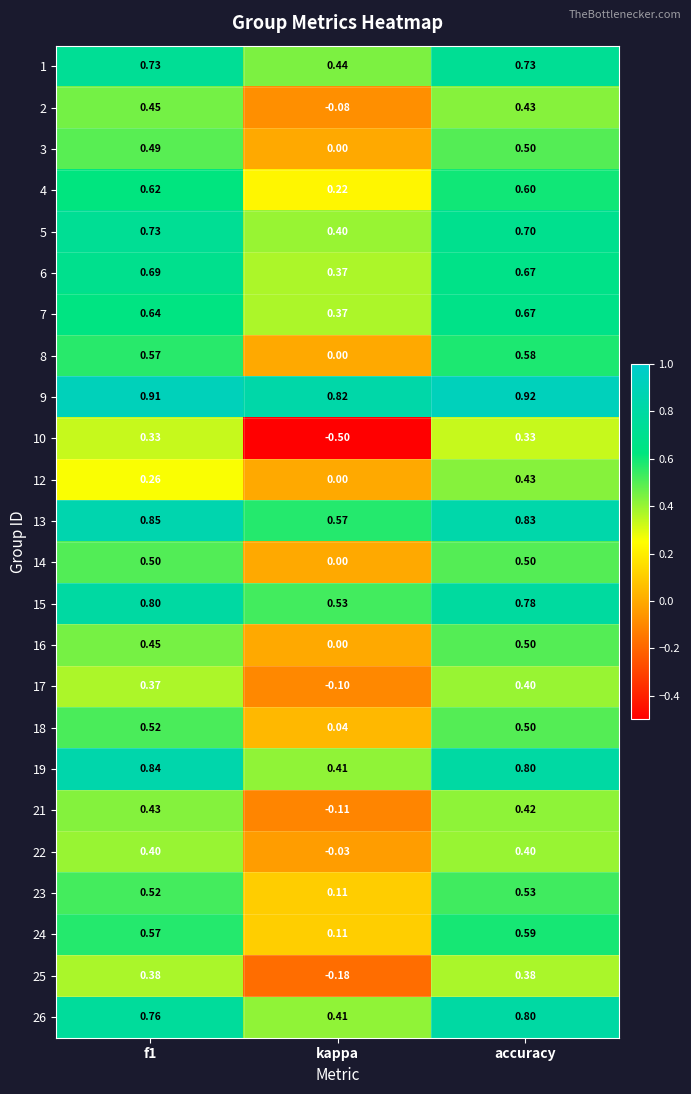

At which category is the sum across all series the highest?

accuracy